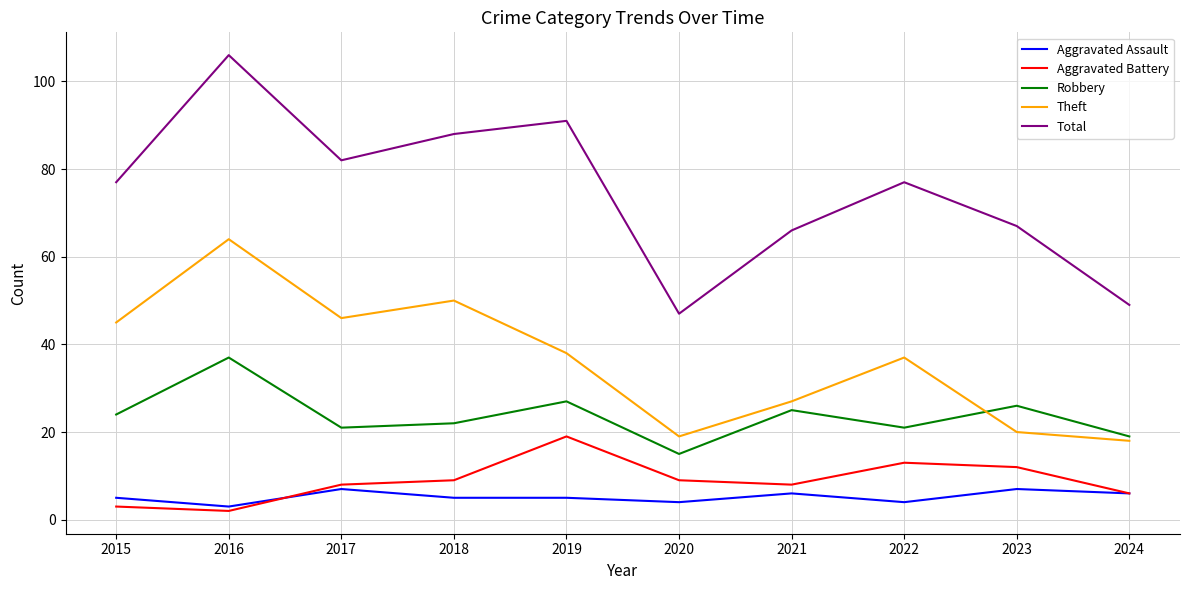

The Theft series shows 114 at 2016. True or false?

False